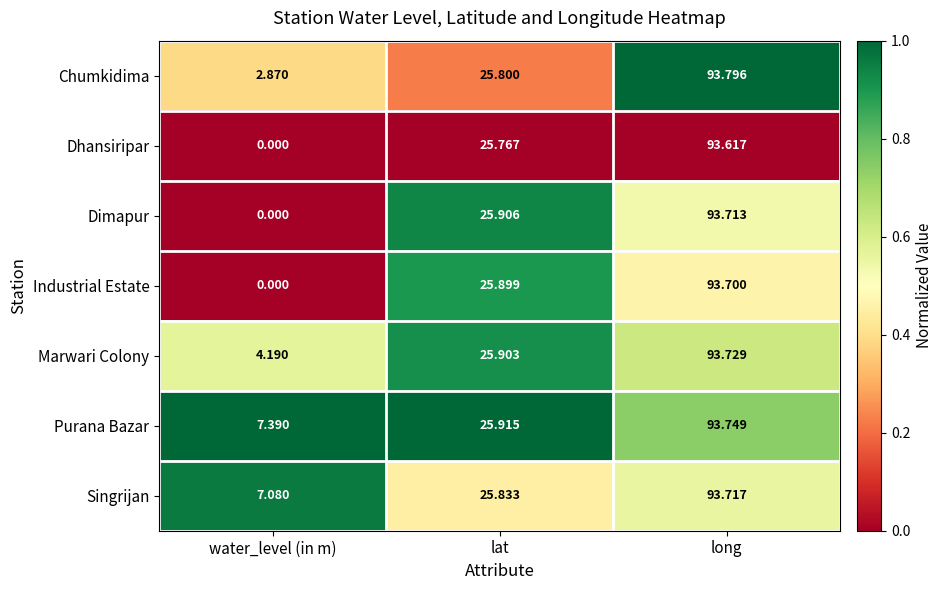

At which category is the sum across all series the highest?

long